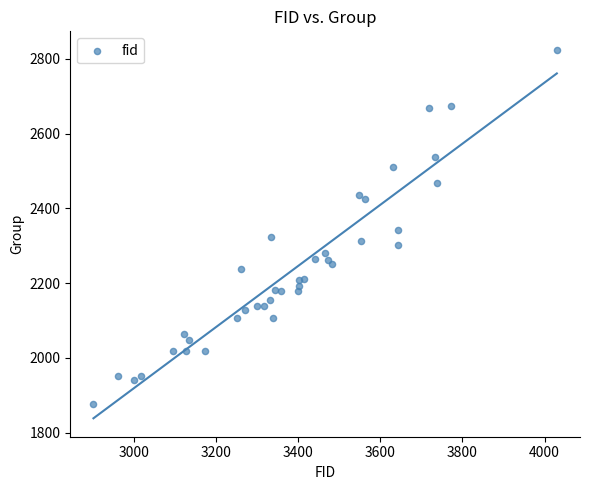

What is the range of X values (max minus min)?

1129